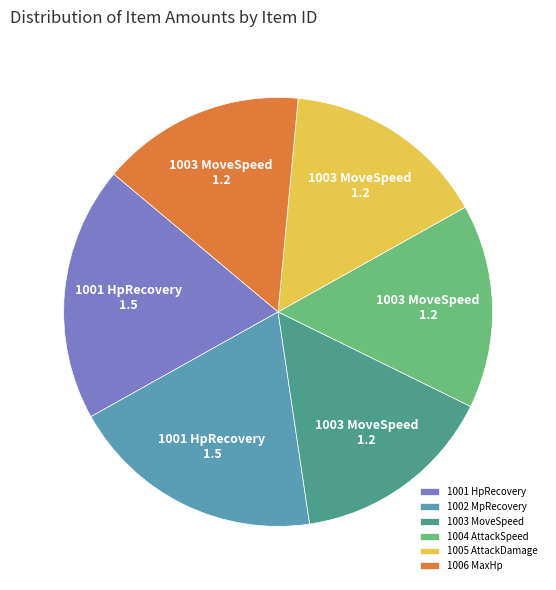

Does any single category account for the majority?

No